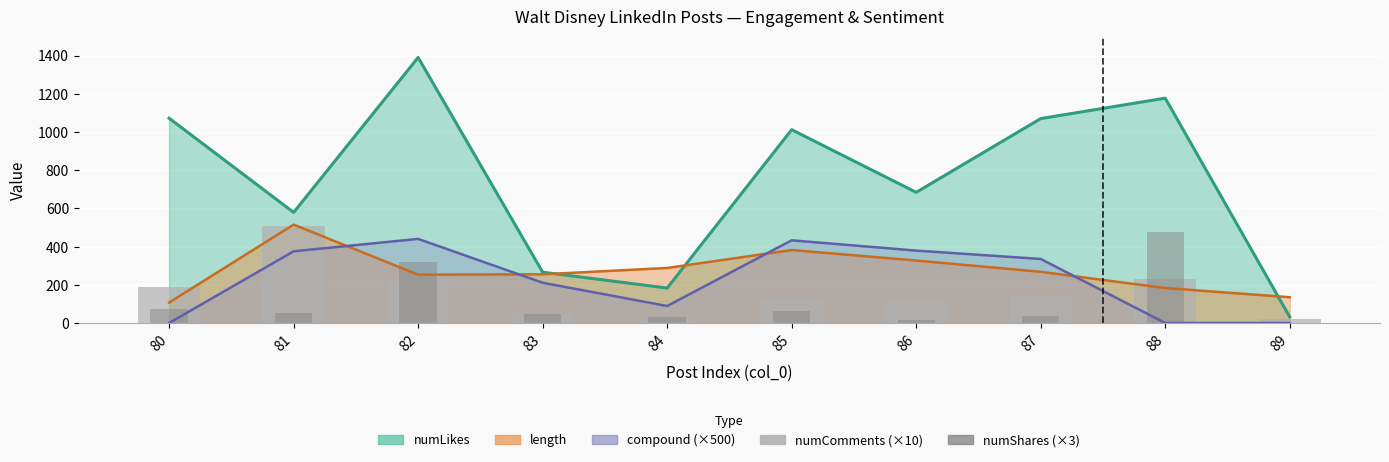

Reading right to left, extract all data points from this chart.

numComments (×10): 20	230	140	110	120	10	50	230	510	190
numShares (×3): 0	477	36	18	63	33	48	318	51	72